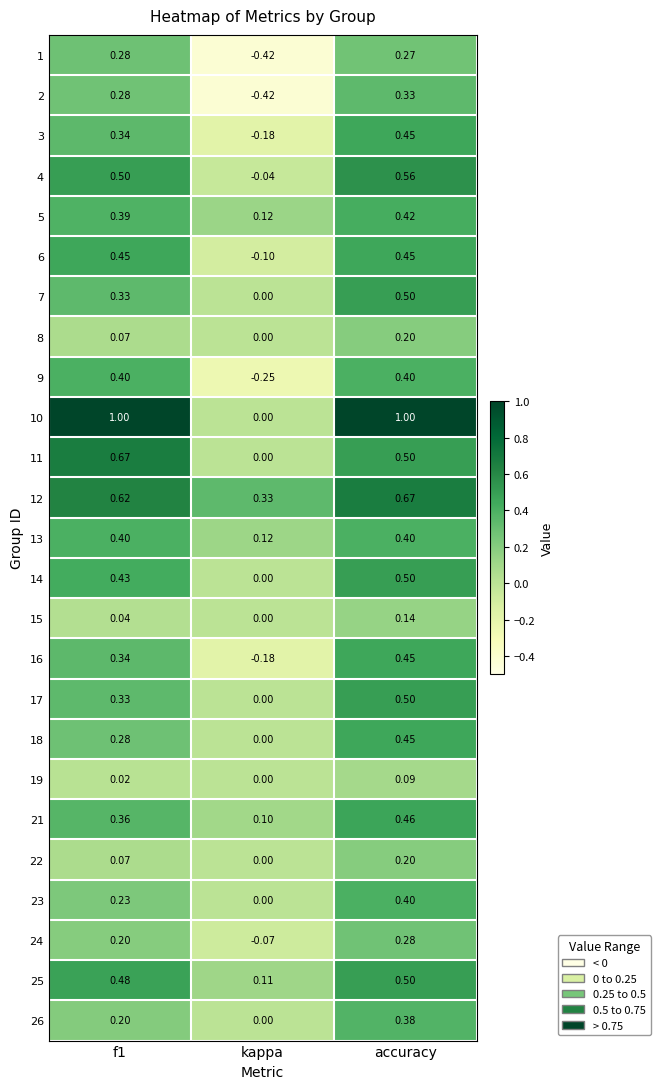

What is the maximum value shown in the chart?

1.0